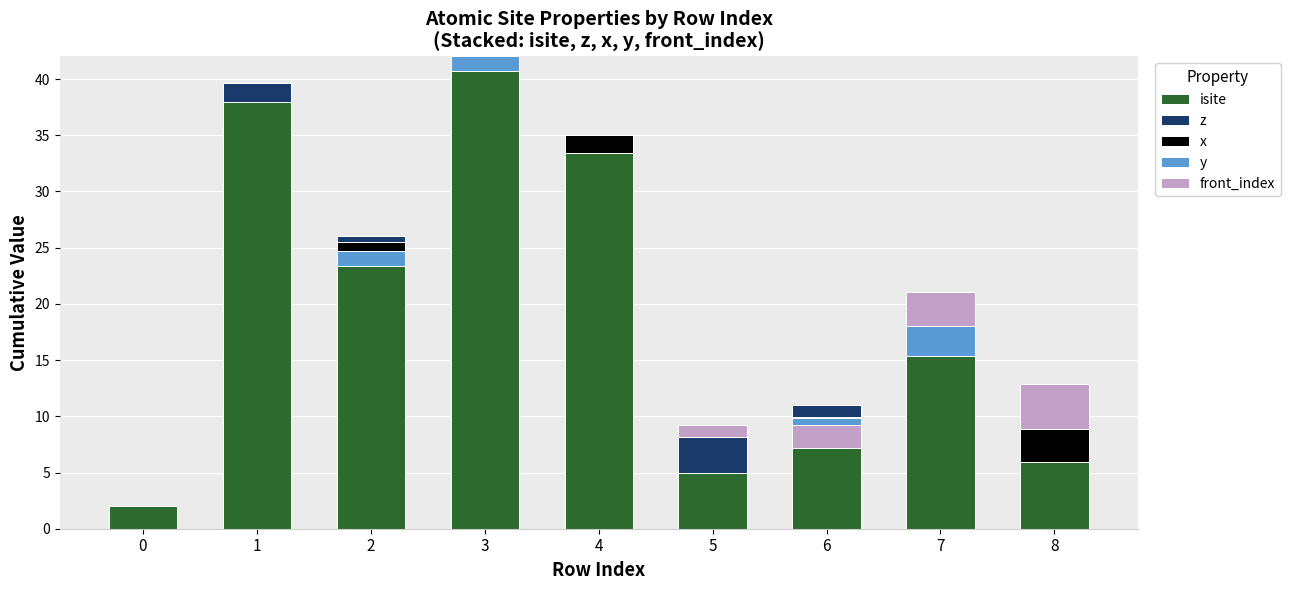

Which category has the lowest value across all series?

6